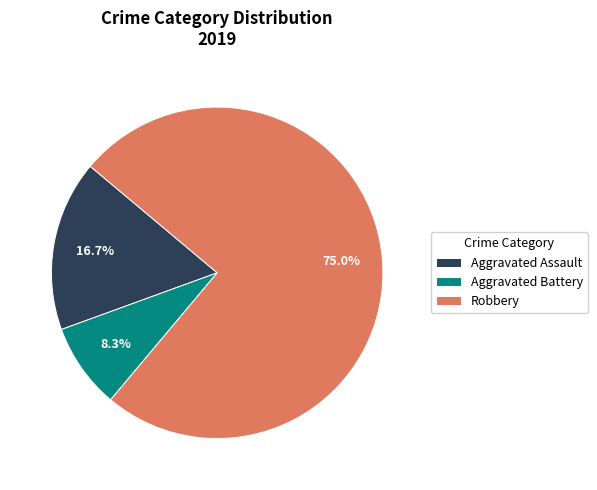

Which slice is the smallest?

Aggravated Battery